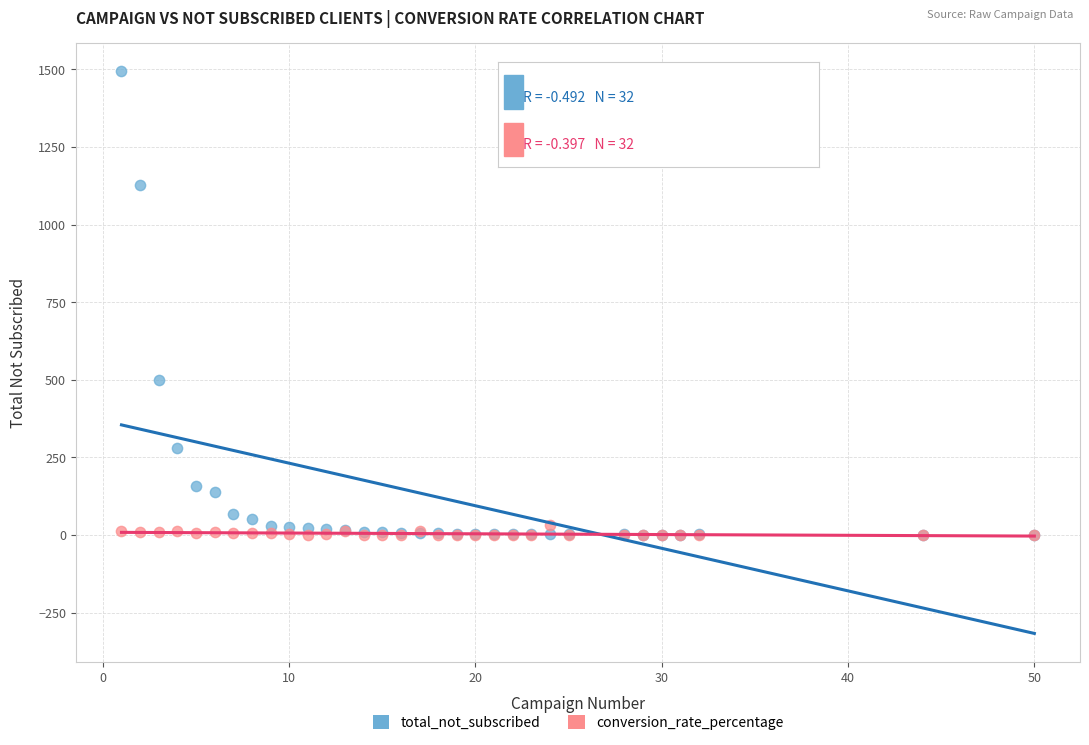

Which series contains the highest Y value?

total_not_subscribed